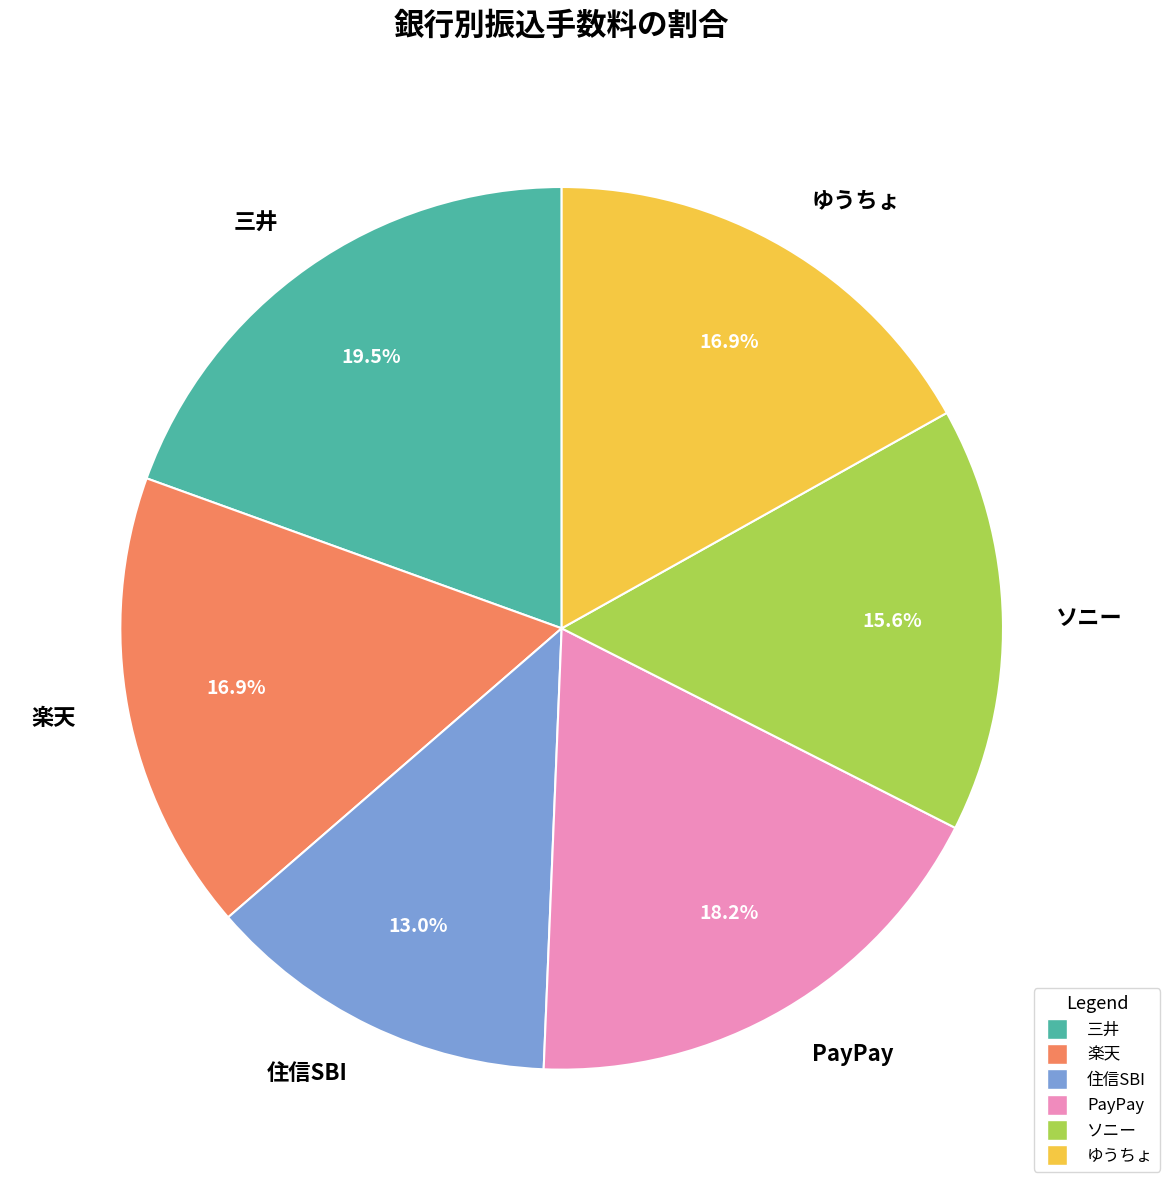

How many segments does this pie chart have?

6